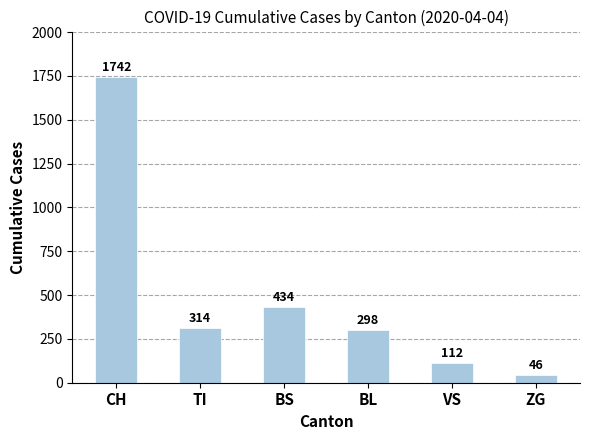

Where does the data first go above 314?

CH